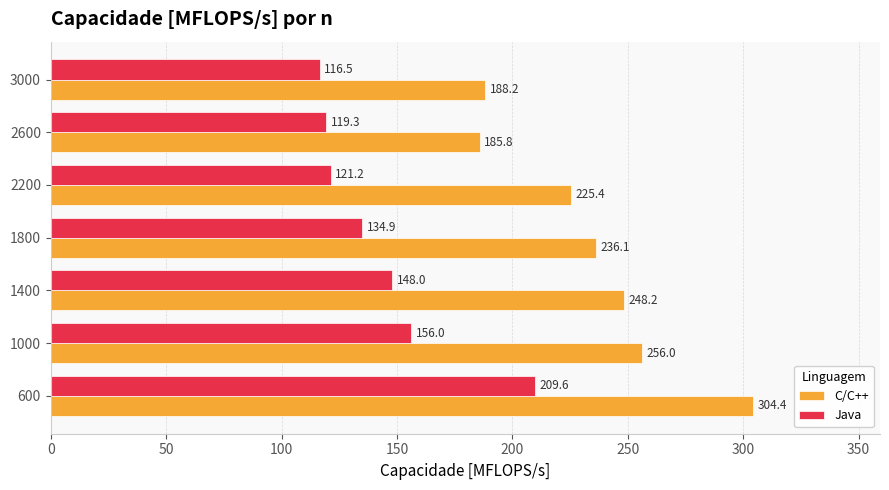

Between 1000 and 2600, which series saw the biggest shift?

C/C++